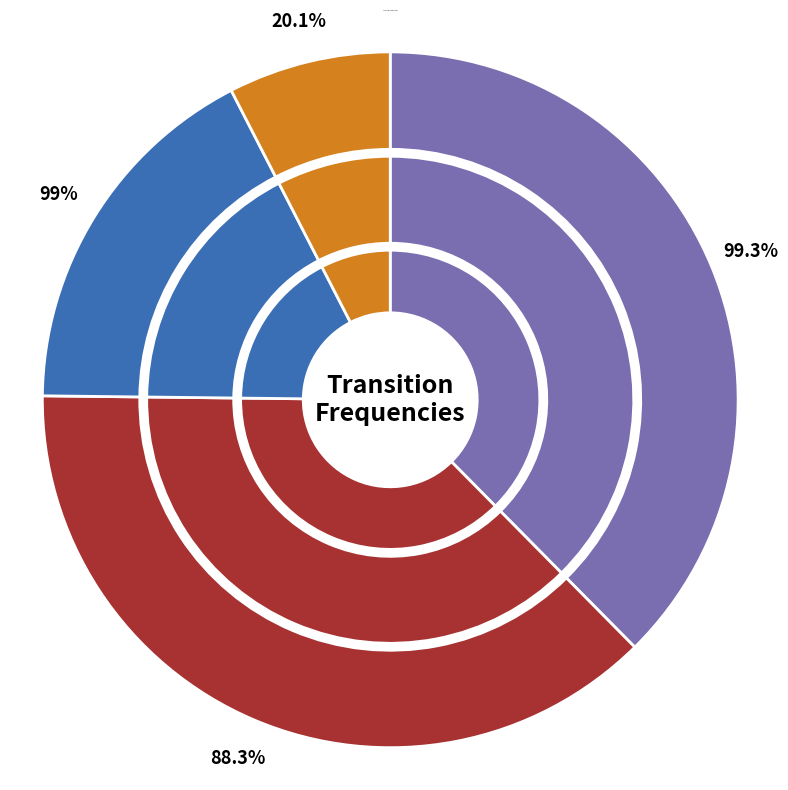

Does ('Br0', 'Ar0') account for over 50% of the chart?

No